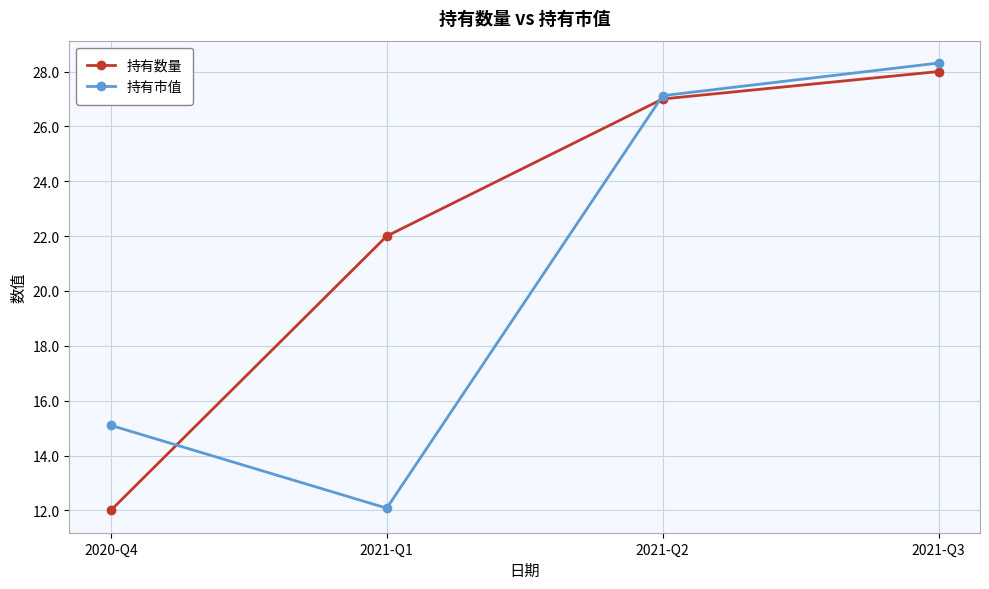

Reading left to right, extract all data points from this chart.

持有数量: 12.0	22.0	27.0	28.0
持有市值: 15.1	12.1	27.1	28.3